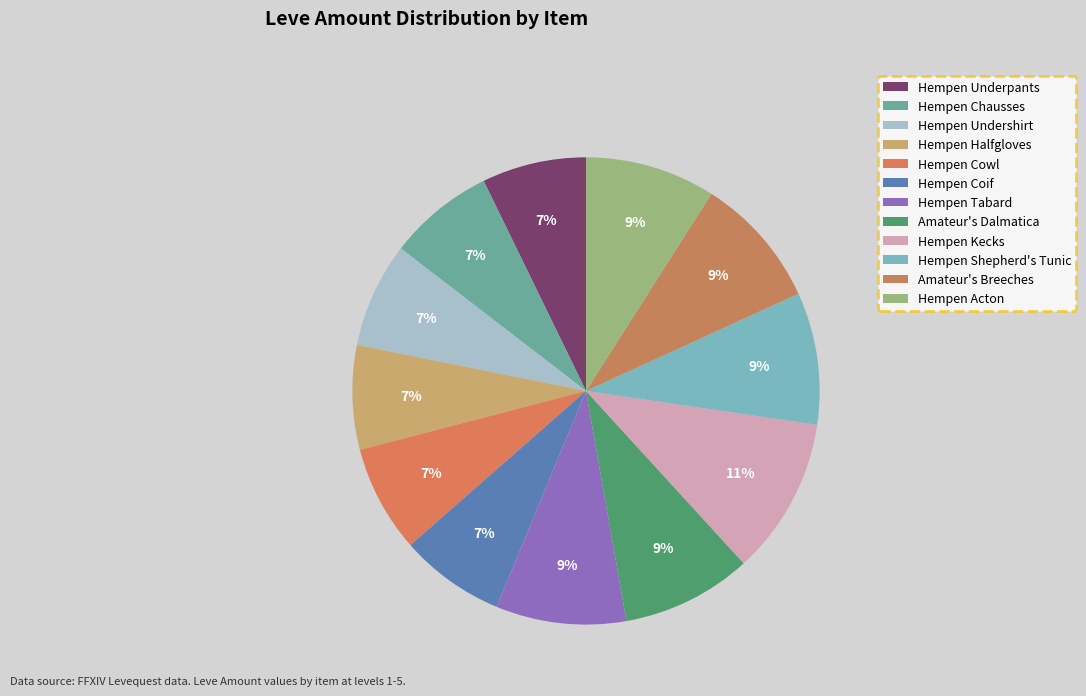

How many segments does this pie chart have?

12